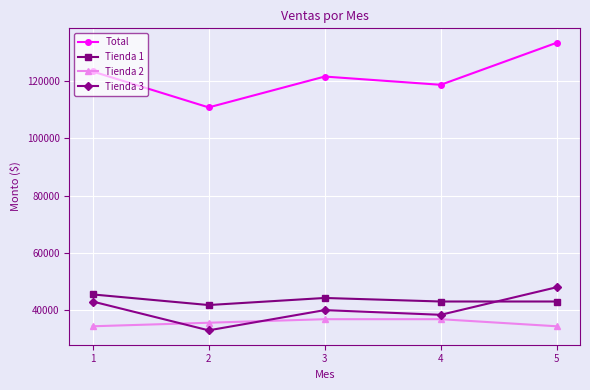

Which series ends up on top after the final intersection of Tienda 1 and Tienda 3?

Tienda 3